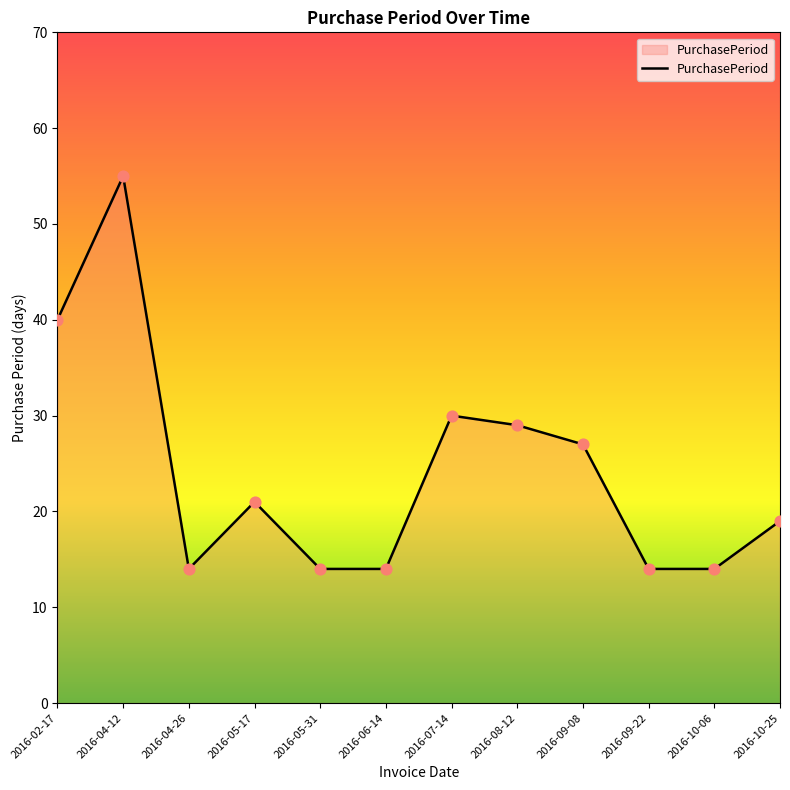

What is the ratio of the value at 2016-05-17 to the value at 2016-10-25?

1.1